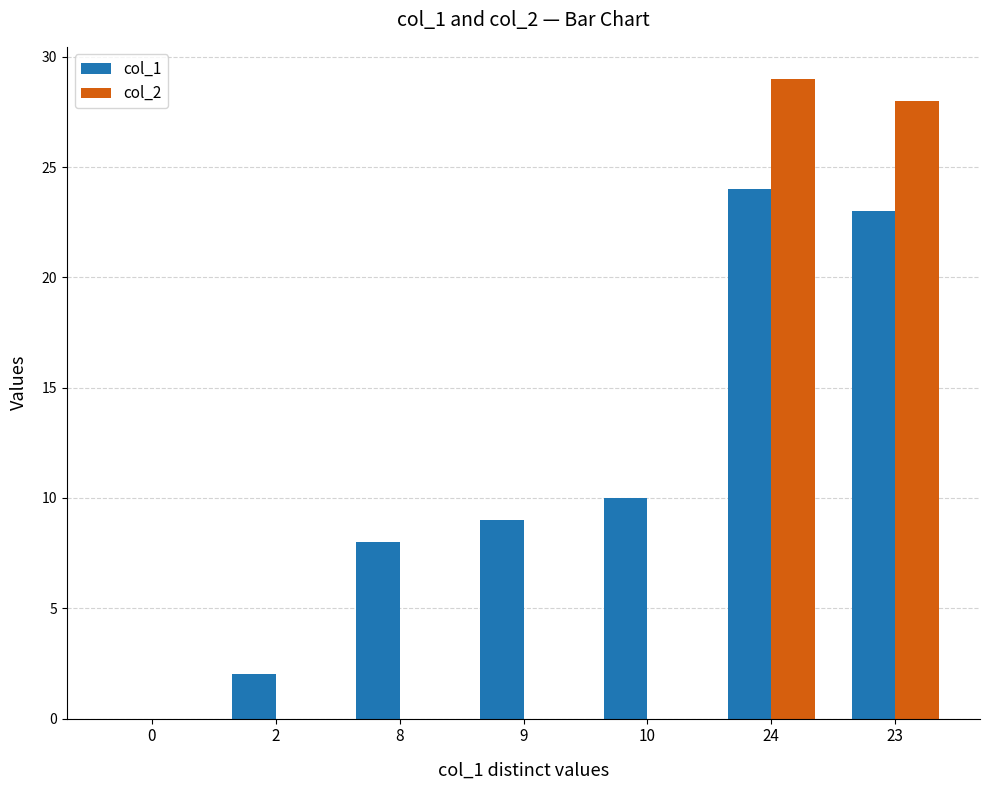

True or false: col_2 has a value of -17 at 10.

False